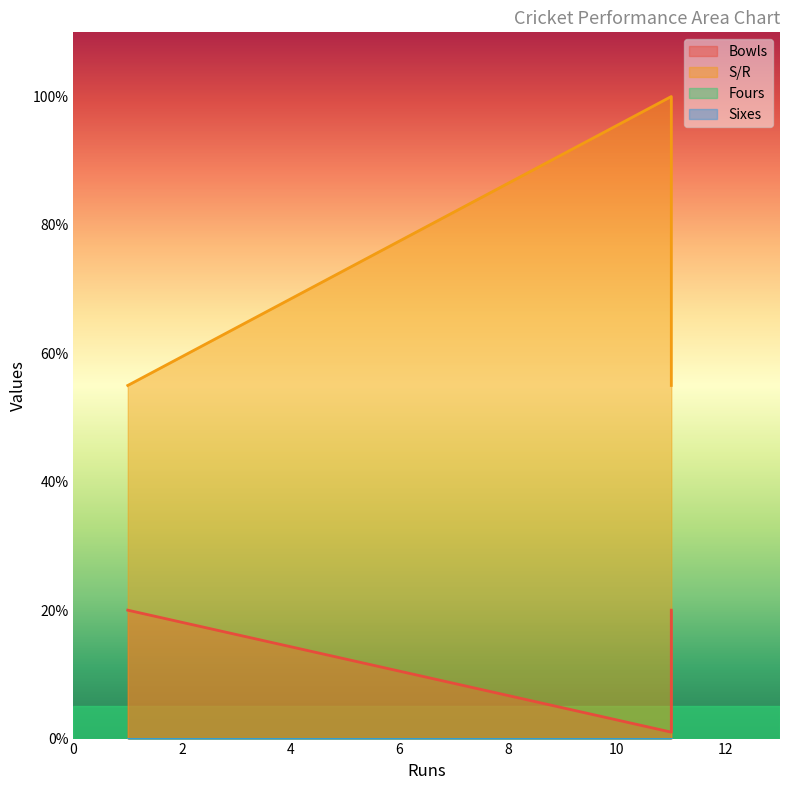

Reading right to left, extract all data points from this chart.

Bowls: 11=20	11=1	1=20
S/R: 11=55	11=100	1=55